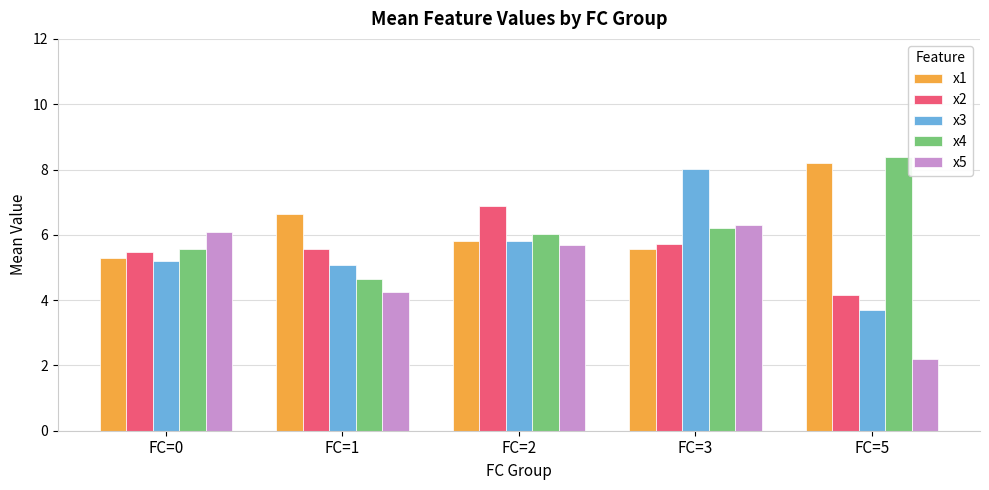

What is the total value across all series at FC=2?

30.2